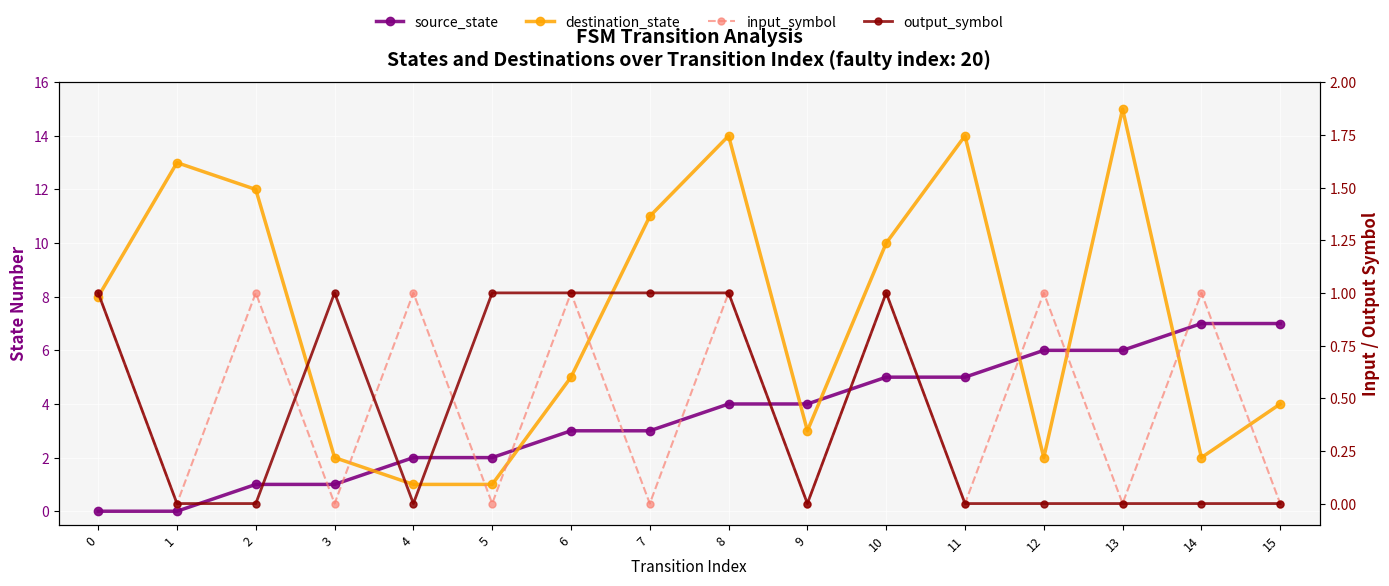

How many lines are shown in the chart?

4